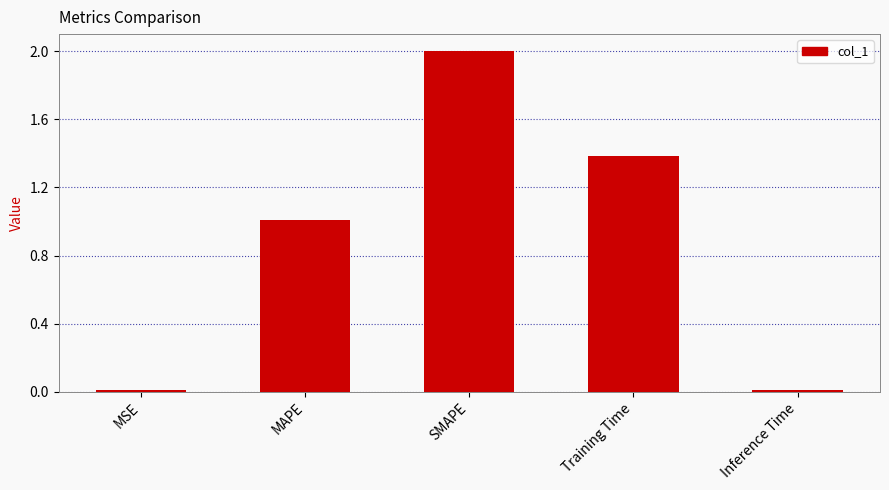

What is the value of the 2nd bar from the left?

1.0